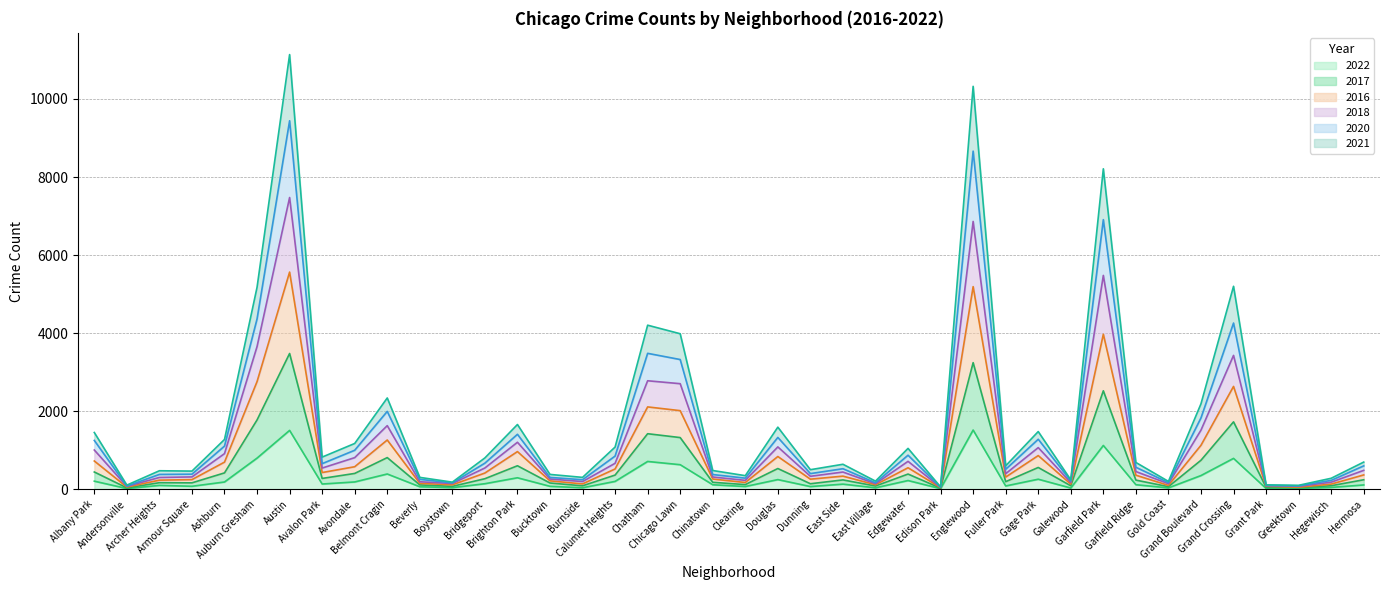

What are all the series names shown in the legend?

2022, 2017, 2016, 2018, 2020, 2021